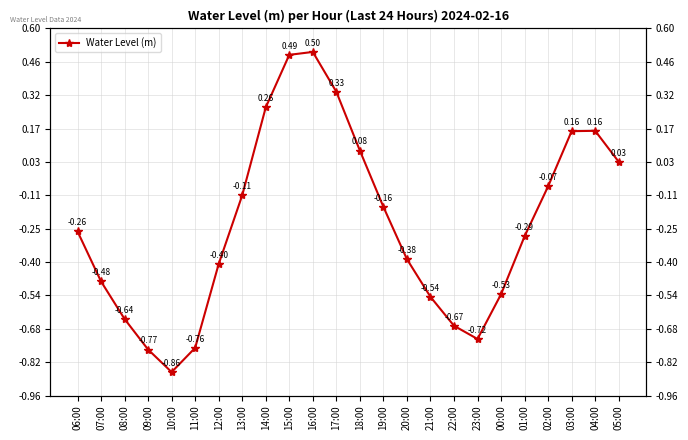

Count the number of data series in this chart.

1